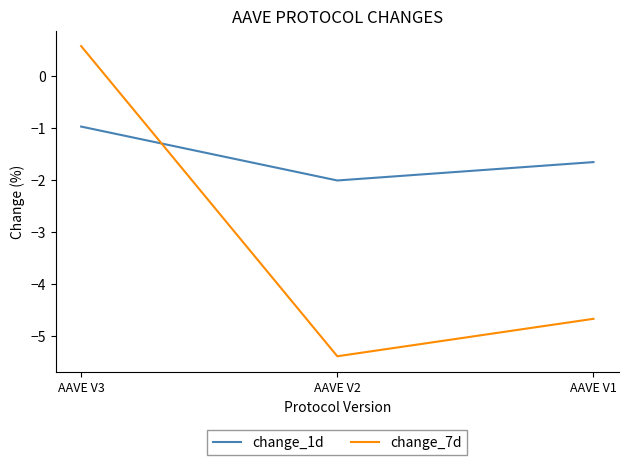

The change_7d series shows -6.2 at AAVE V1. True or false?

False